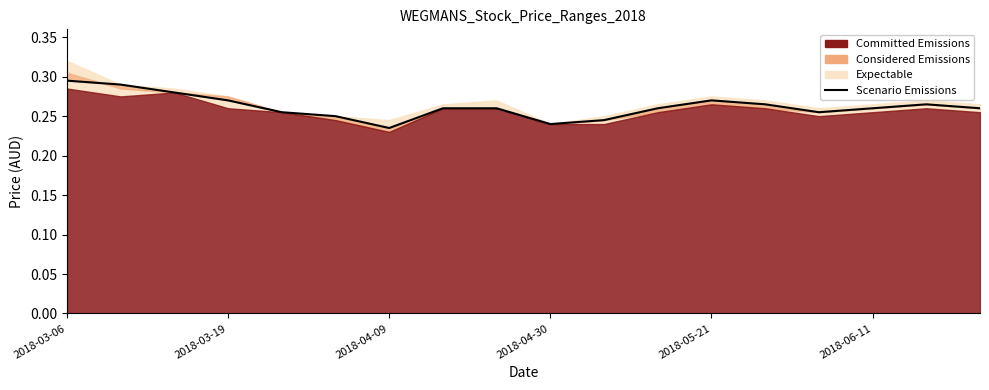

Where is the first local minimum?

2018-04-09